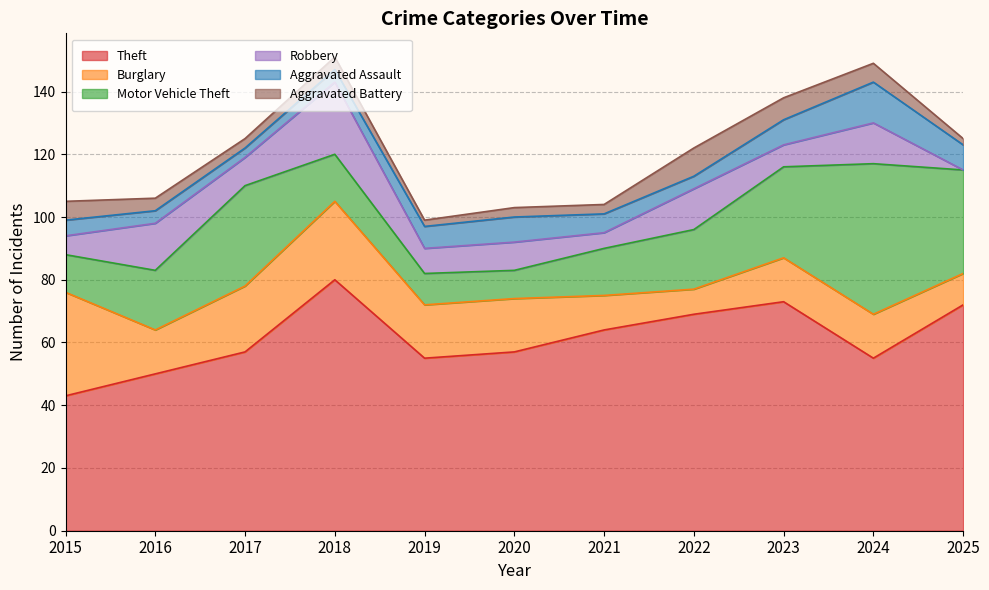

What is the sum of all Aggravated Battery values?

49